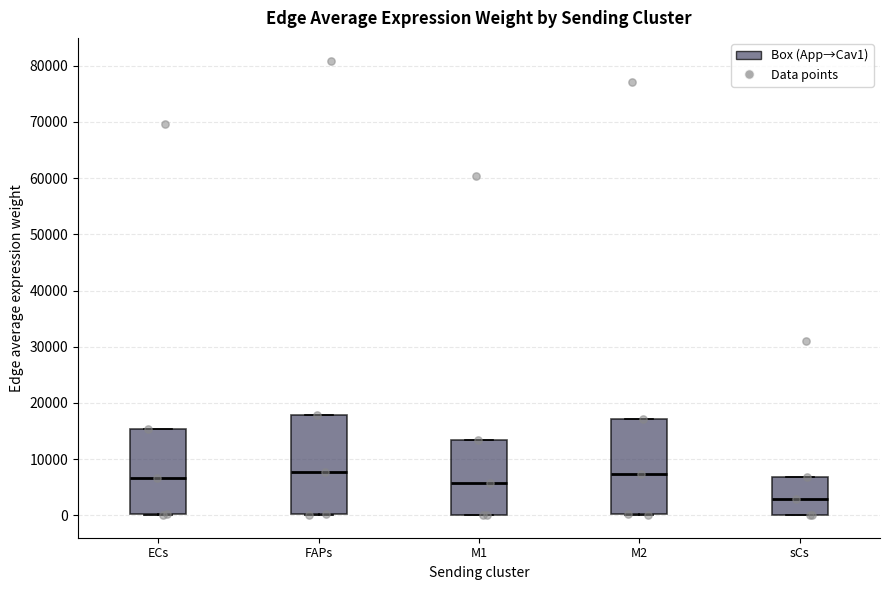

Reading left to right, transcribe this box plot: for each box, give where its median line is, the range the box spans, and where its two whiskers end, as read against the y-axis. The values are not printed on the chart, so give them approximately, as read against the axis.

ECs: median 7000, box 0 to 15000, whiskers 0 to 15000
FAPs: median 8000, box 0 to 18000, whiskers 0 to 18000
M1: median 6000, box 0 to 13000, whiskers 0 to 13000
M2: median 7000, box 0 to 17000, whiskers 0 to 17000
sCs: median 3000, box 0 to 7000, whiskers 0 to 7000